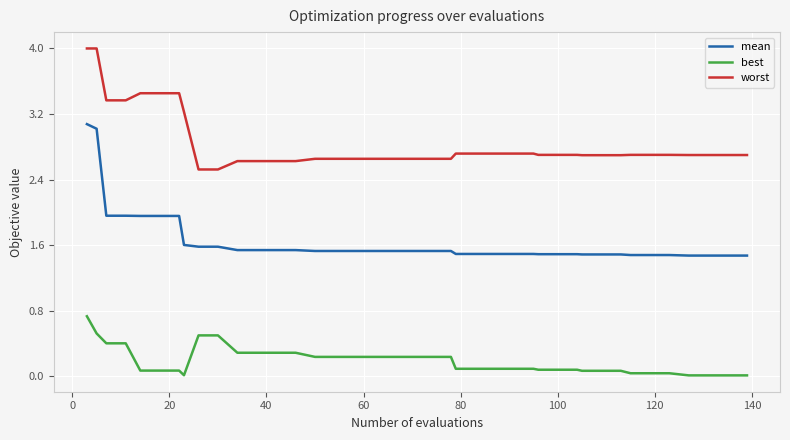

What is the average value of the mean series?

1.6